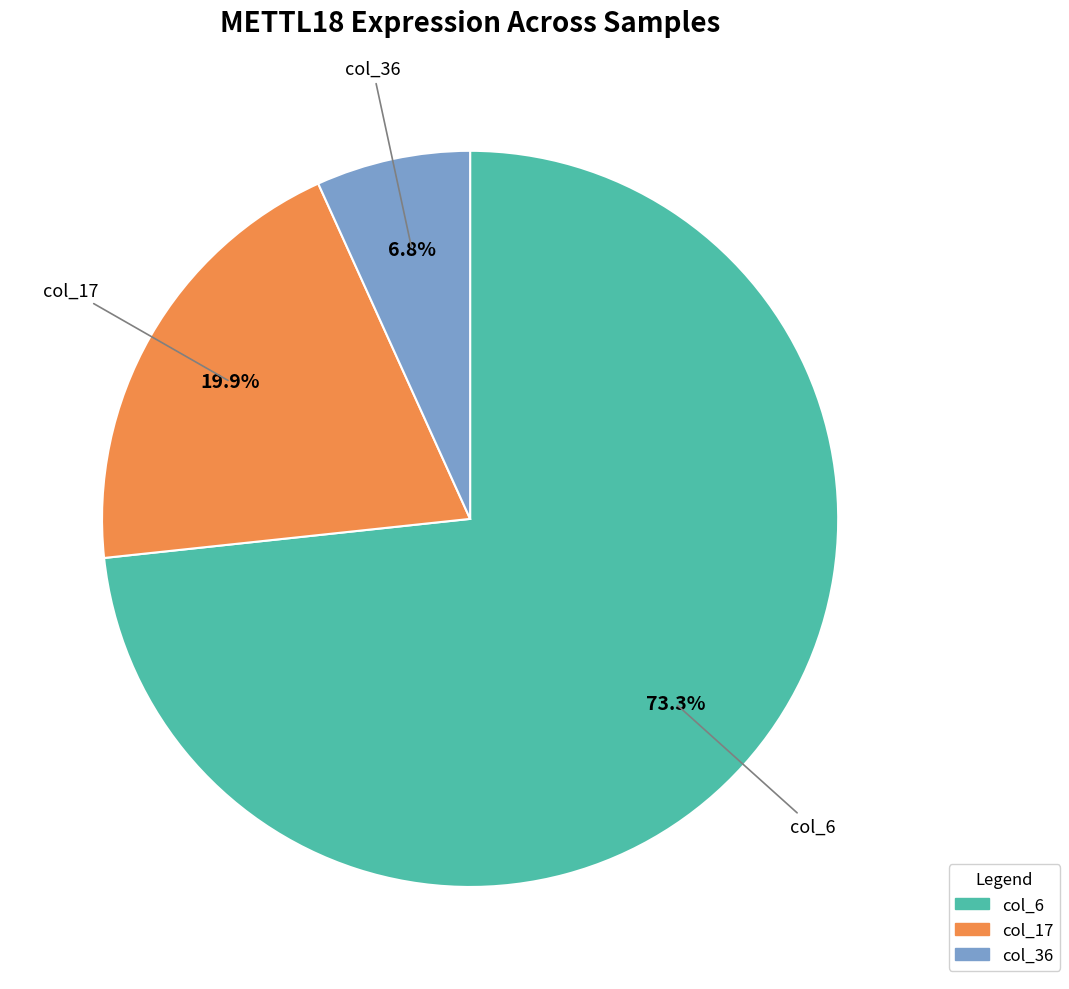

How much of the chart is everything except col_17?

80.1%